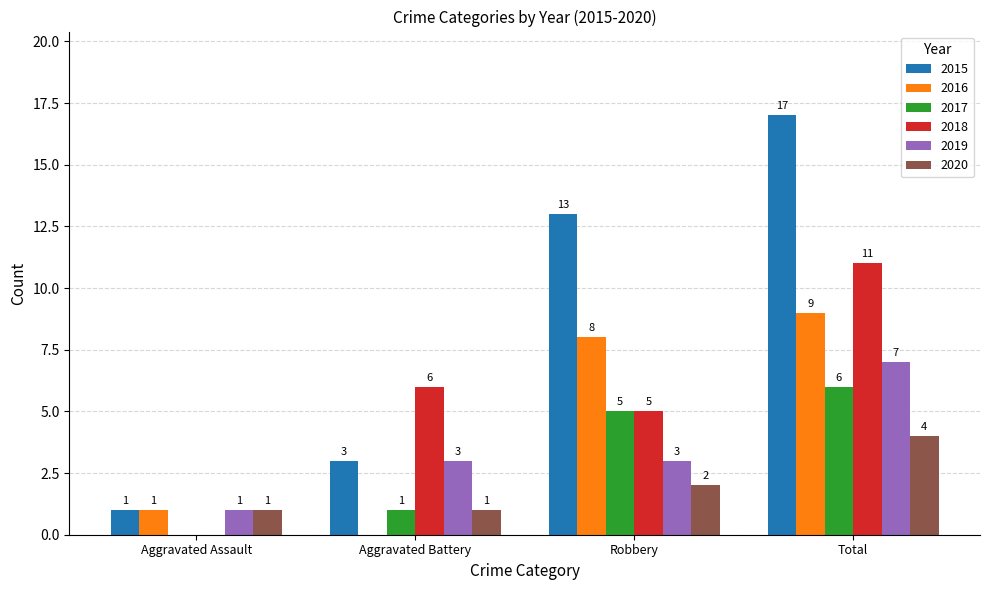

Which series has the largest total across all categories?

2015